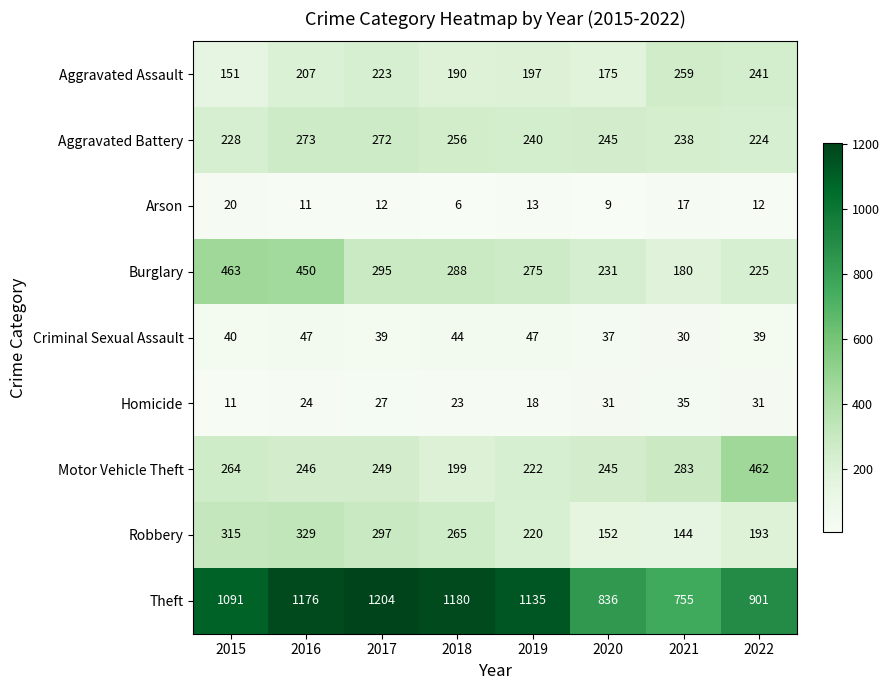

At 2021, list the series in order from largest to smallest.

Theft, Motor Vehicle Theft, Aggravated Assault, Aggravated Battery, Burglary, Robbery, Homicide, Criminal Sexual Assault, Arson